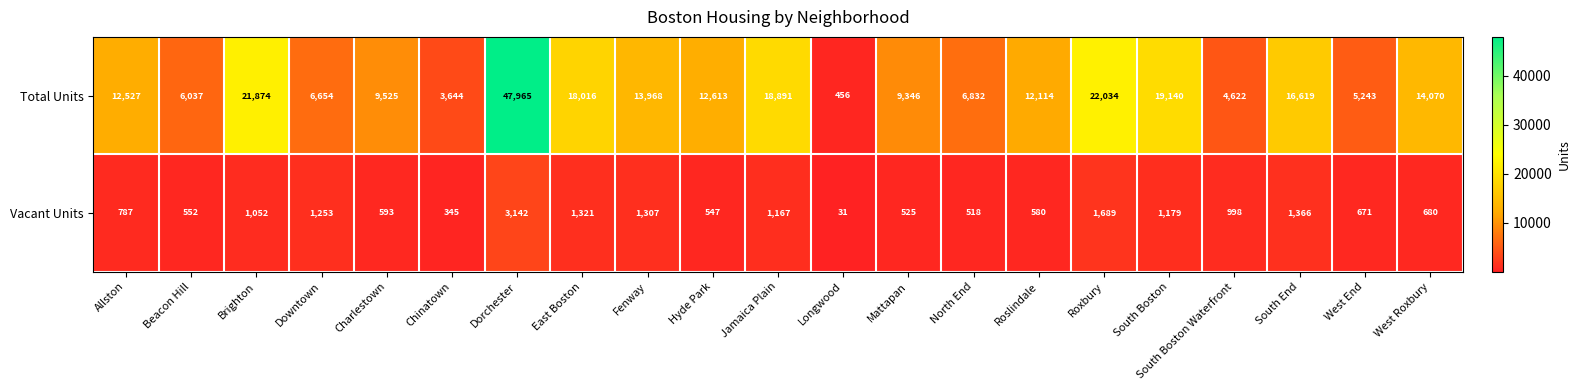

True or false: Total Units has a value of 23847 at Dorchester.

False